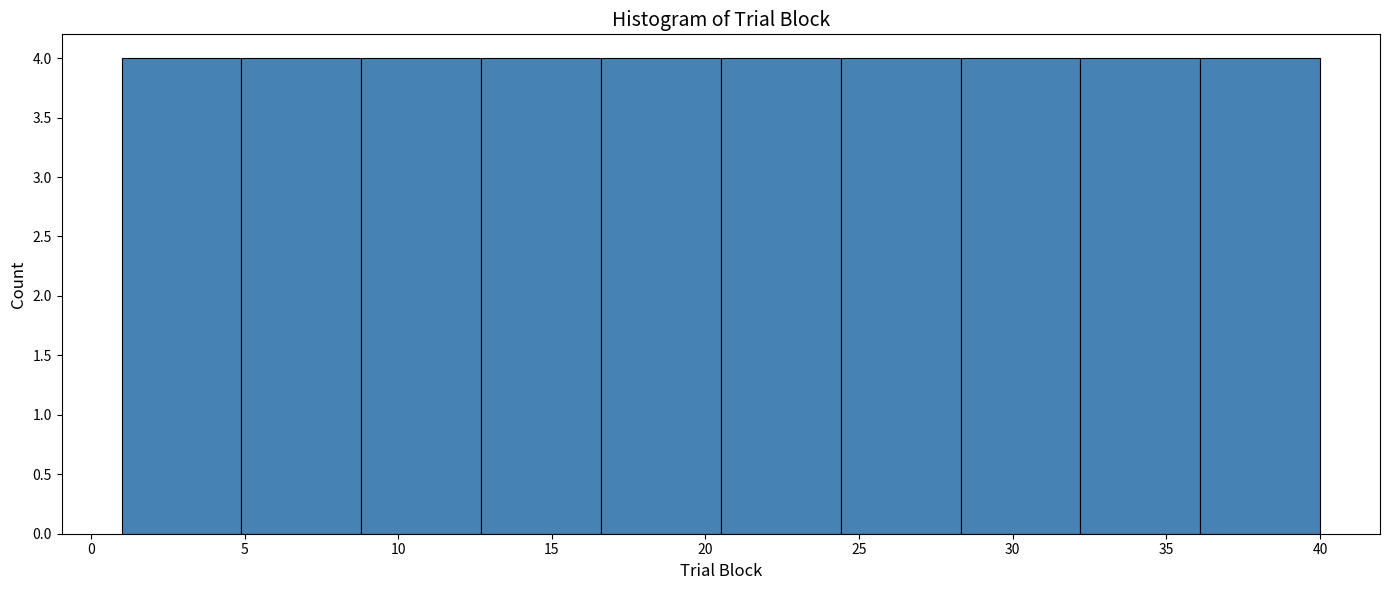

What is the height of the bar covering 28.3 to 32.2 on the x-axis? Neither the bar edges nor the heights are printed on the chart, so give them approximately, as read against the axes.

4